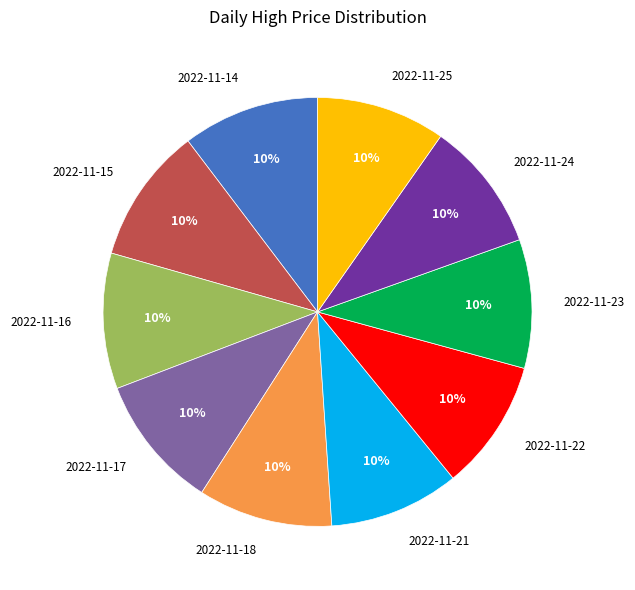

What percentage is the 2022-11-14 slice, to the nearest percent?

10%